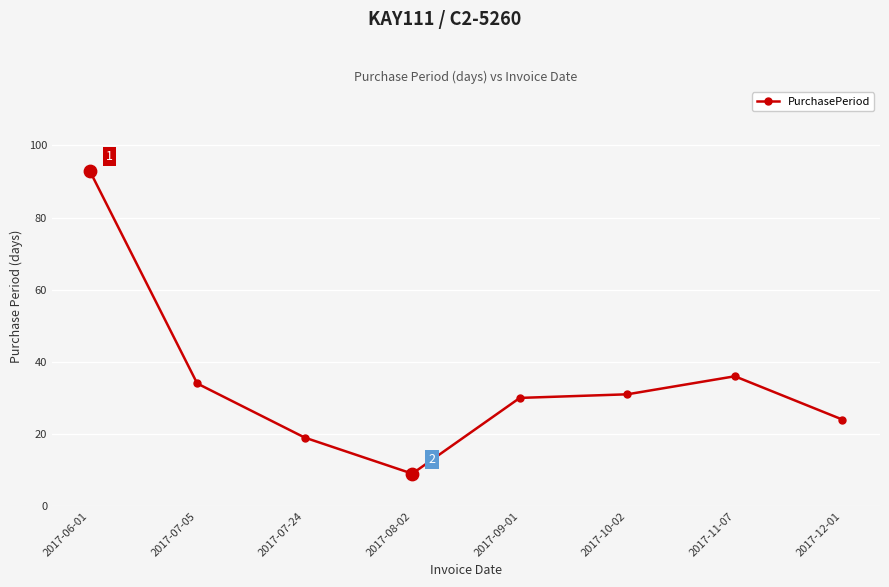

Which has a higher value, 2017-11-07 or 2017-07-24?

2017-11-07